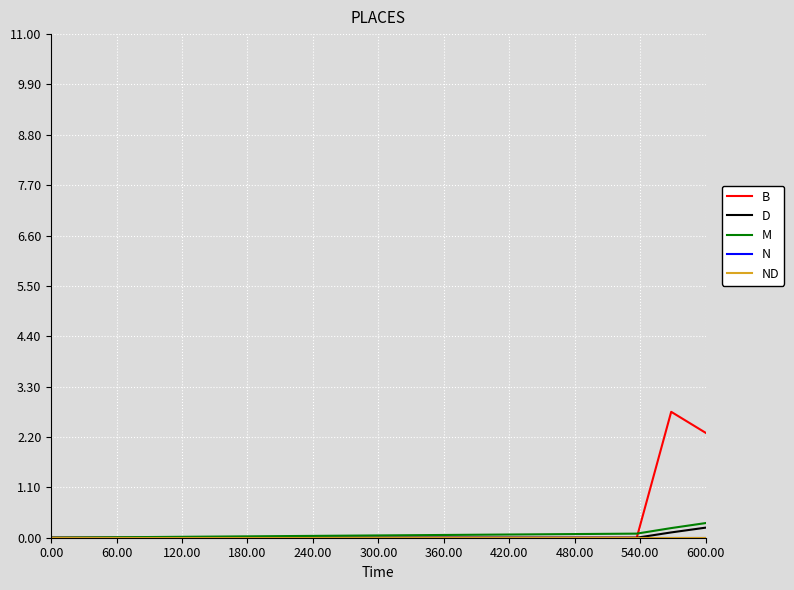

True or false: N and ND intersect in this chart.

False